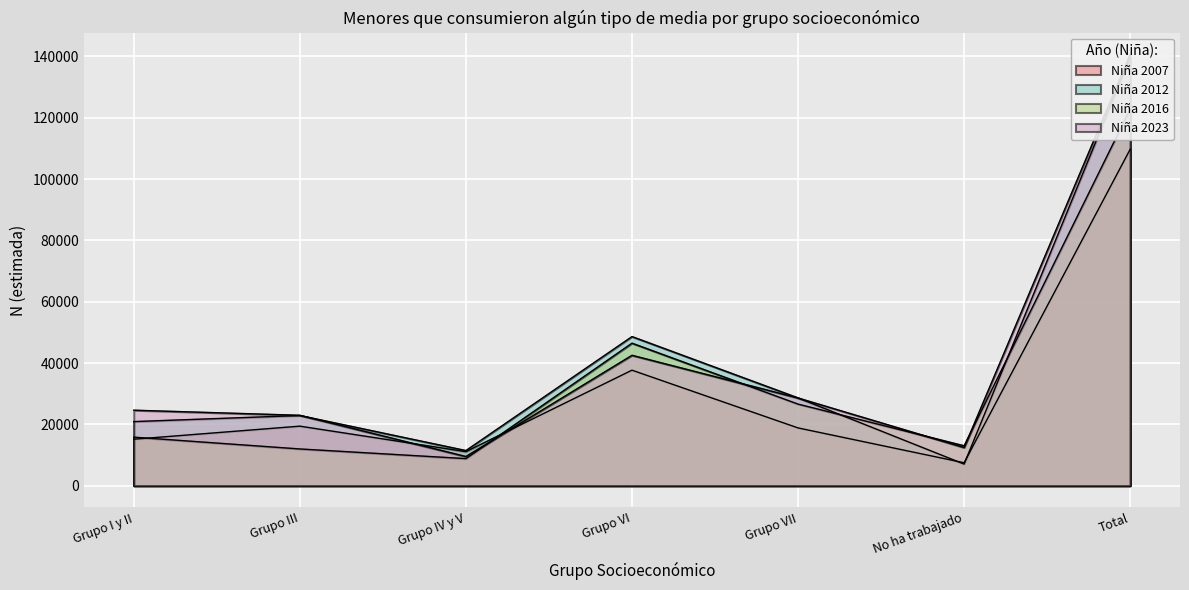

What is the minimum value shown in the chart?

7056